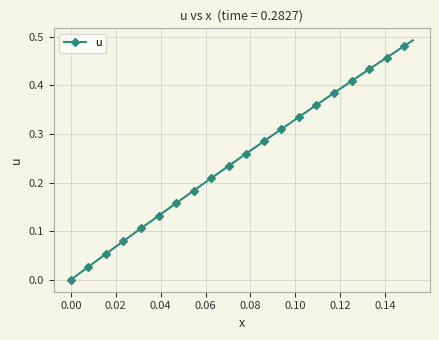

True or false: there are more than 2 points higher than both neighbors.

False